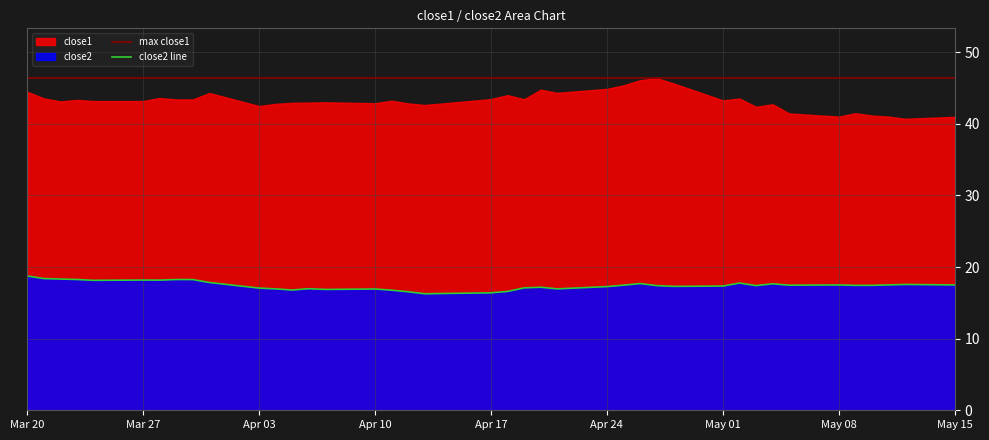

True or false: max close1 and close2 line intersect in this chart.

False